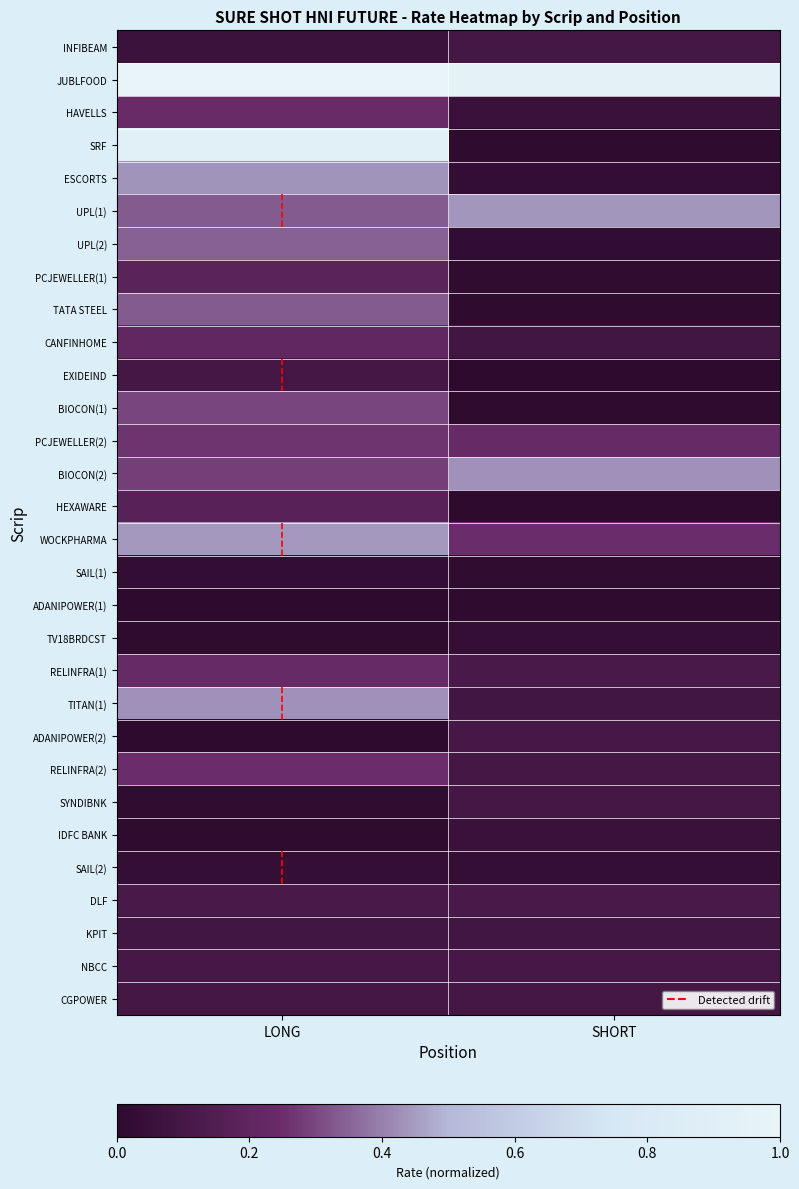

Which series has the widest spread of values?

SRF